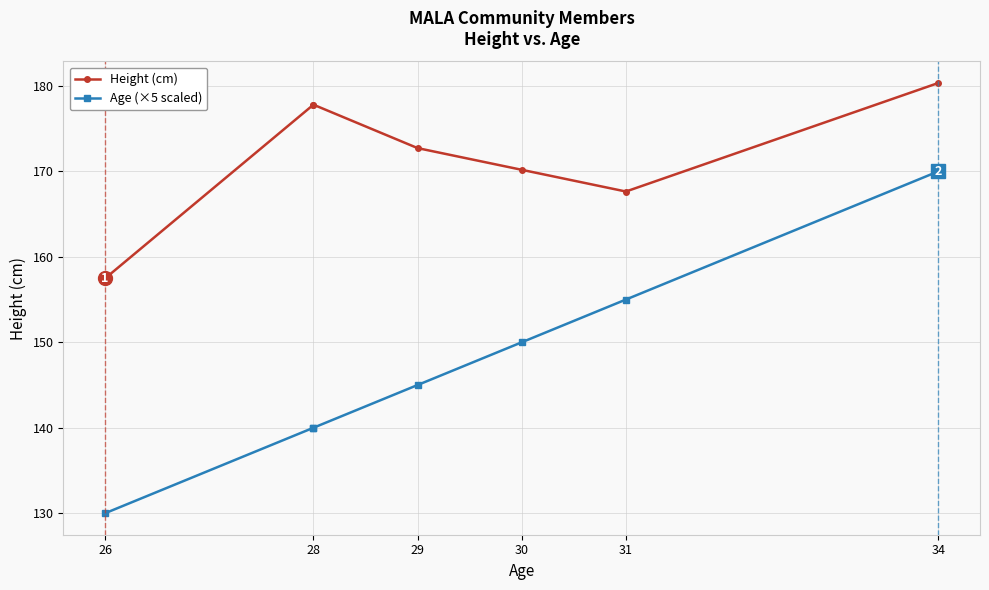

True or false: Height (cm) and Age (×5 scaled) cross at least once.

False